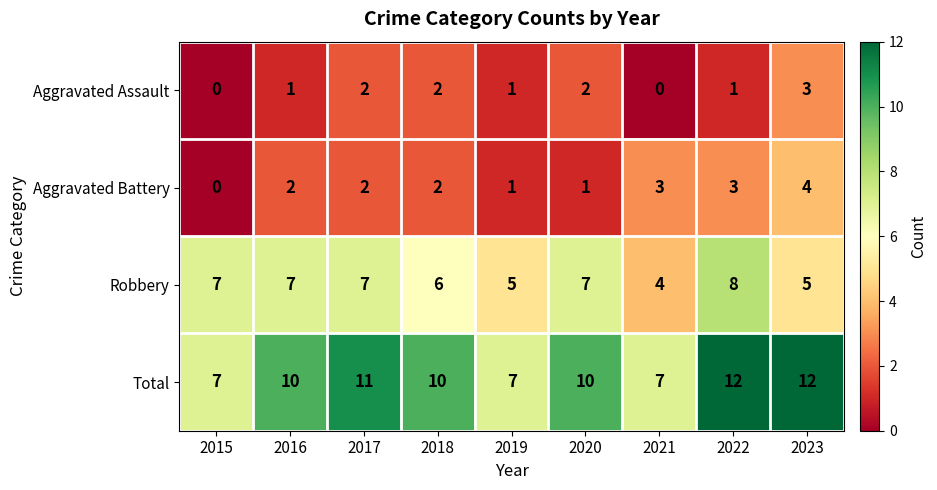

What is the difference between the highest and lowest values at 2019?

6